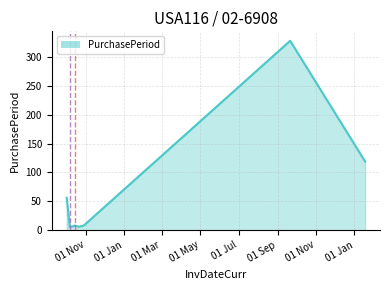

What is the sum of all values?

530